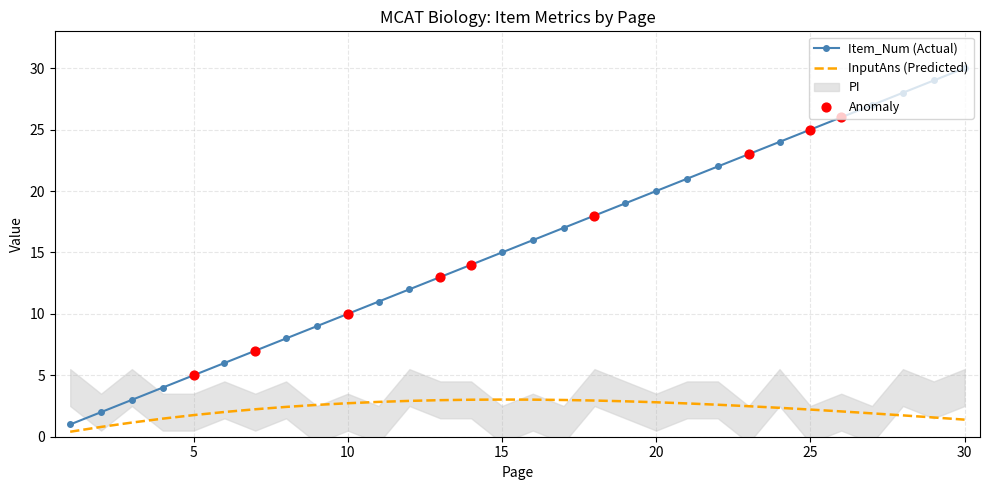

The value of Item_Num (Actual) at 30 is 30.0. True or false?

True